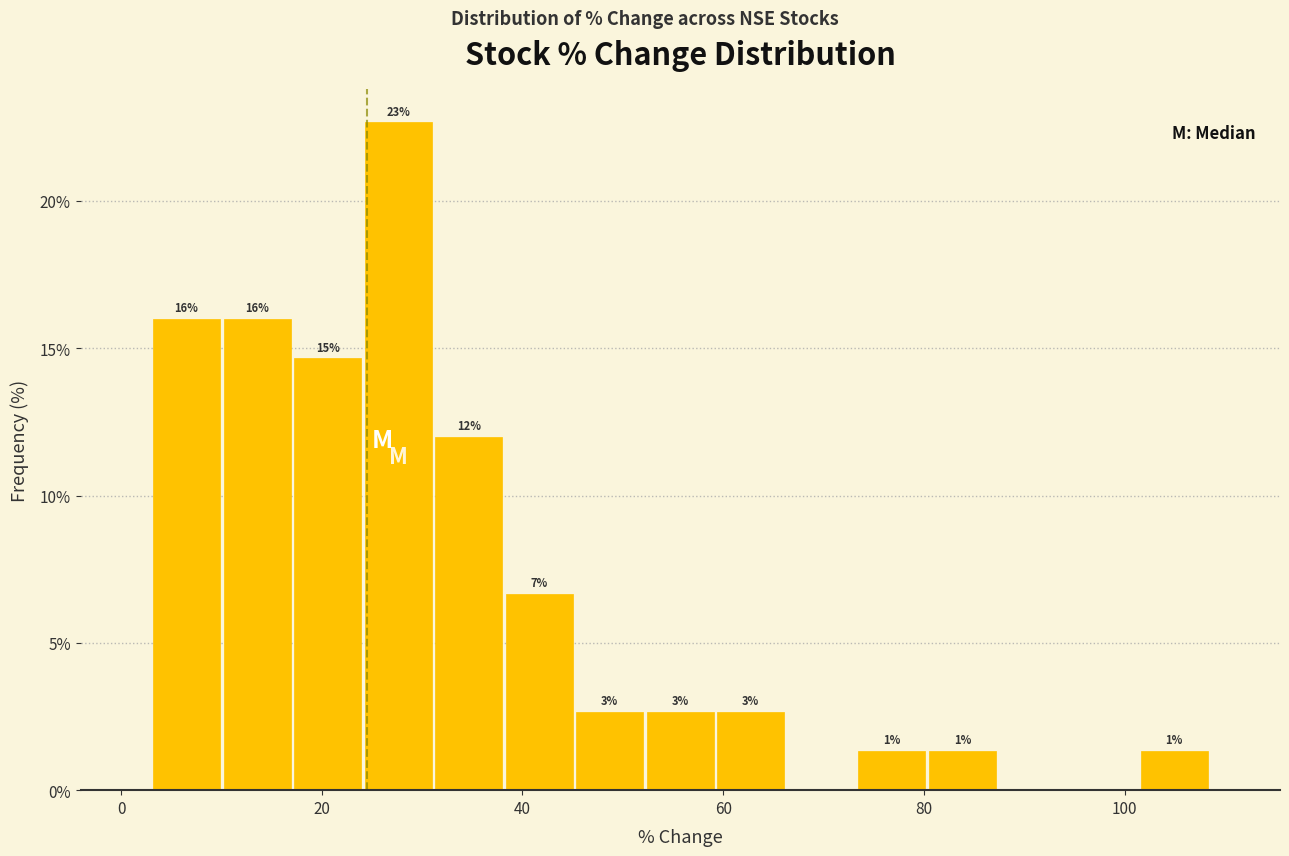

Read against the x-axis, roughly where is the centre of the tallest bar?

28